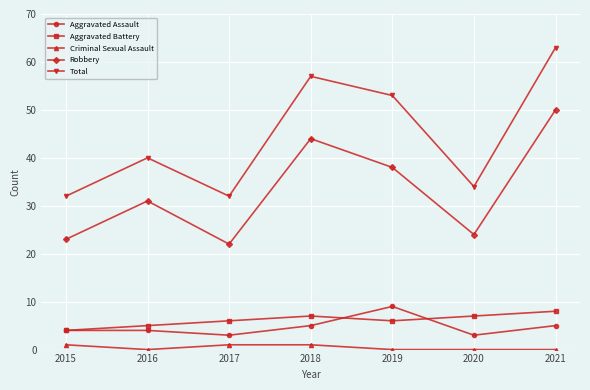

Which series has the largest total across all categories?

Total